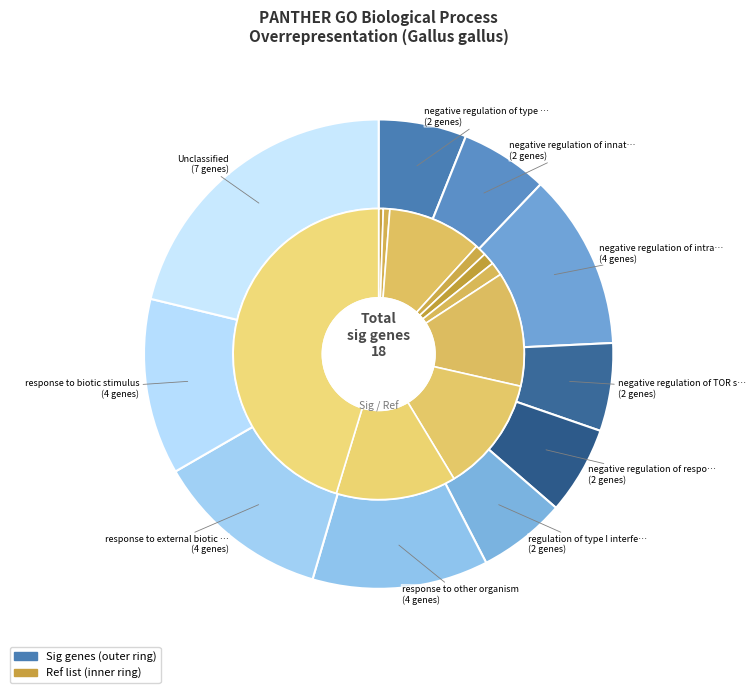

Which slice is the largest?

Unclassified